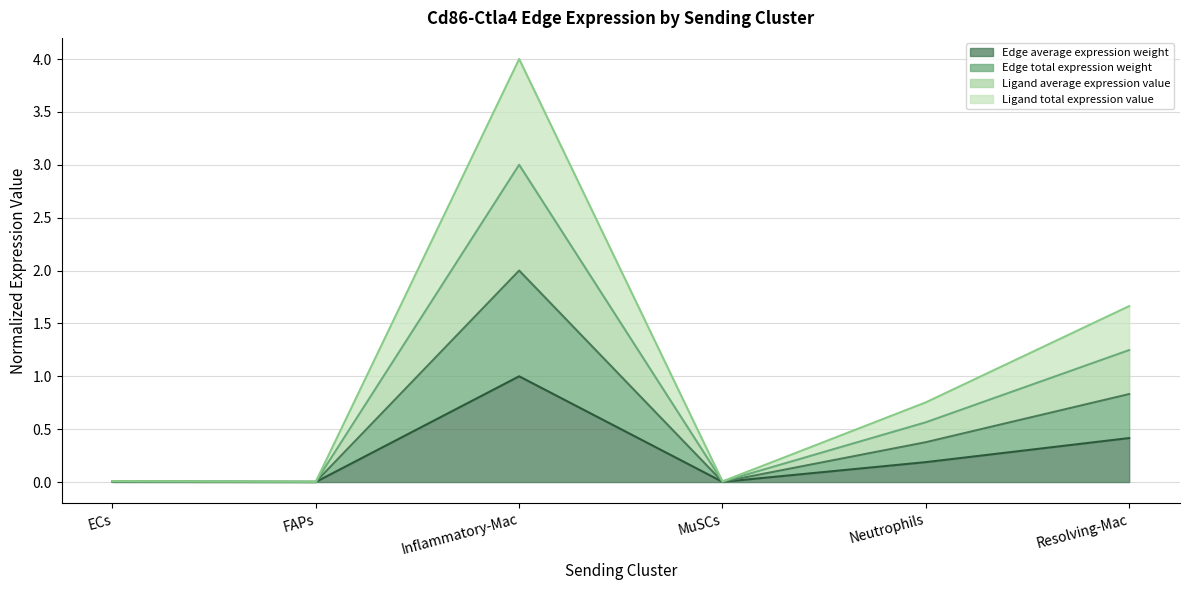

Which series changed the most between MuSCs and Resolving-Mac?

Ligand total expression value